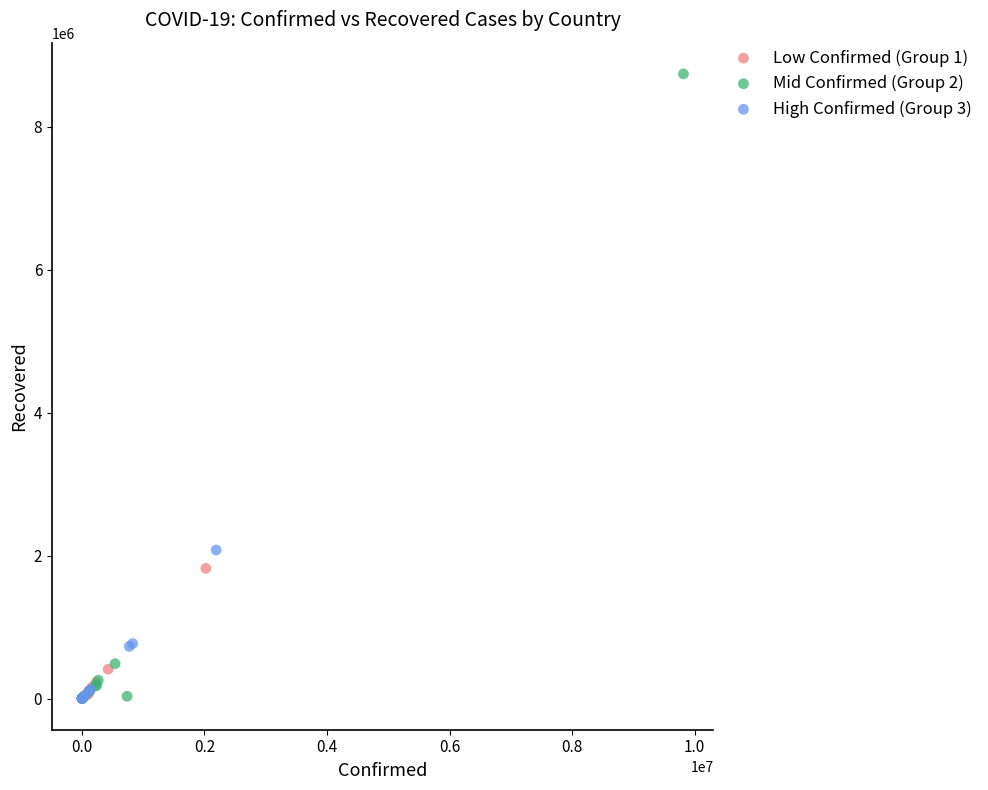

What are all the series names shown in the legend?

Low Confirmed (Group 1), Mid Confirmed (Group 2), High Confirmed (Group 3)